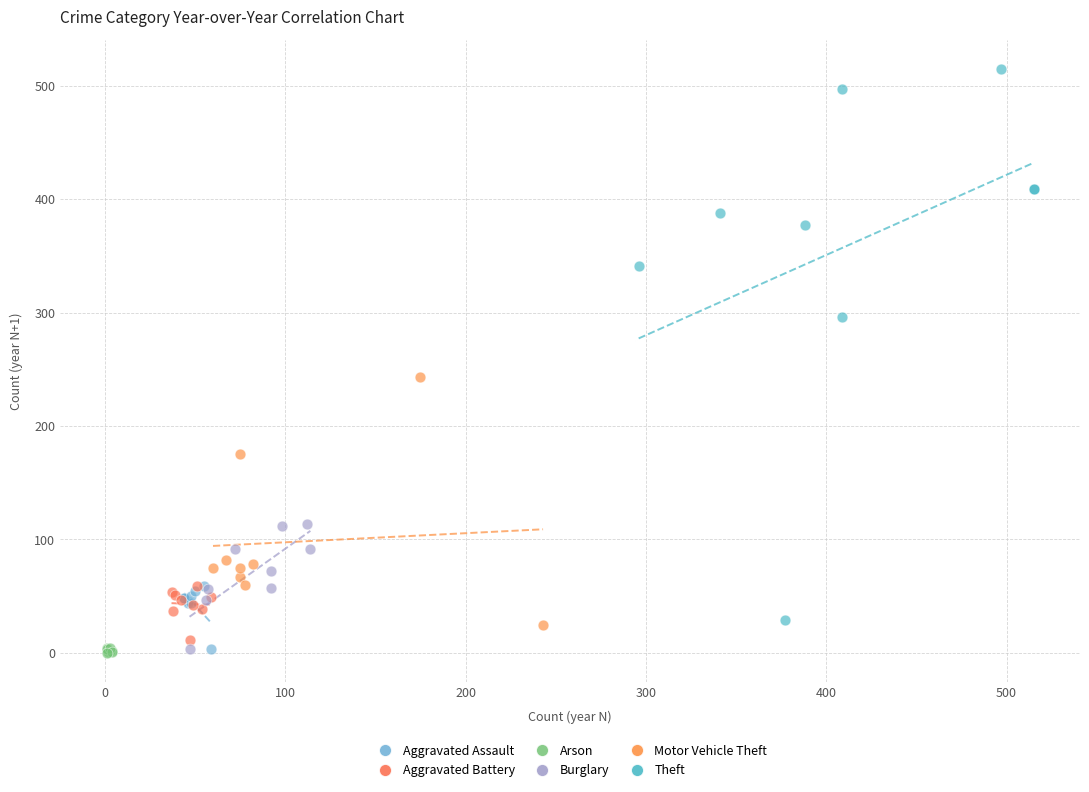

What are all the series names shown in the legend?

Aggravated Assault, Aggravated Battery, Arson, Burglary, Motor Vehicle Theft, Theft